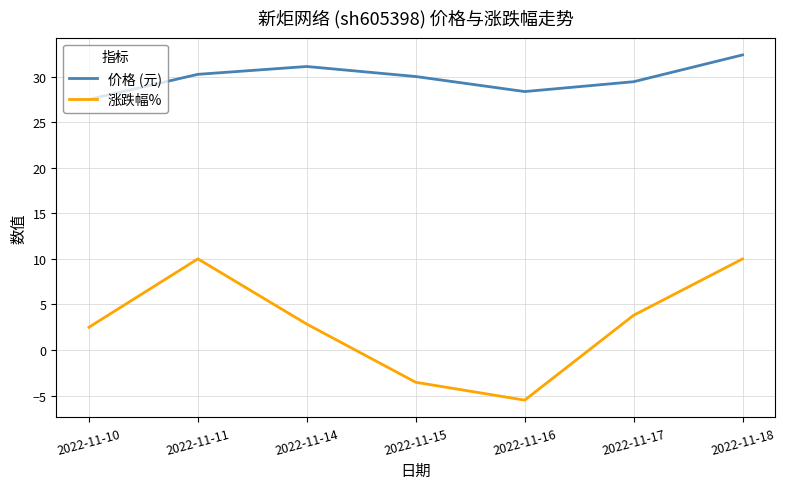

At which category does the chart reach its minimum across all series?

2022-11-16